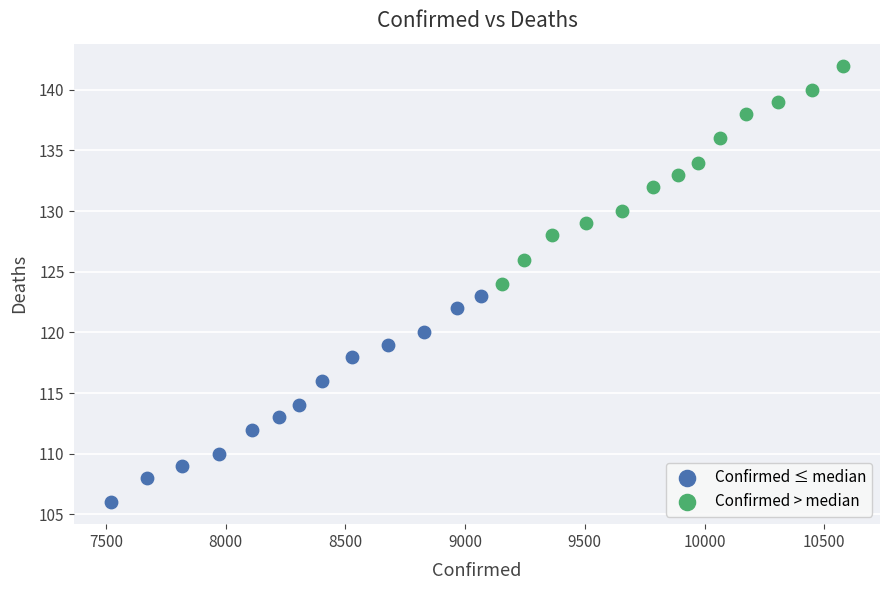

Which series contains the lowest Y value?

Confirmed ≤ median